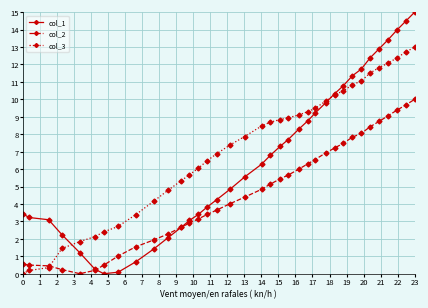

What is the difference between the second highest and minimum values in the col_2 series?

9.7